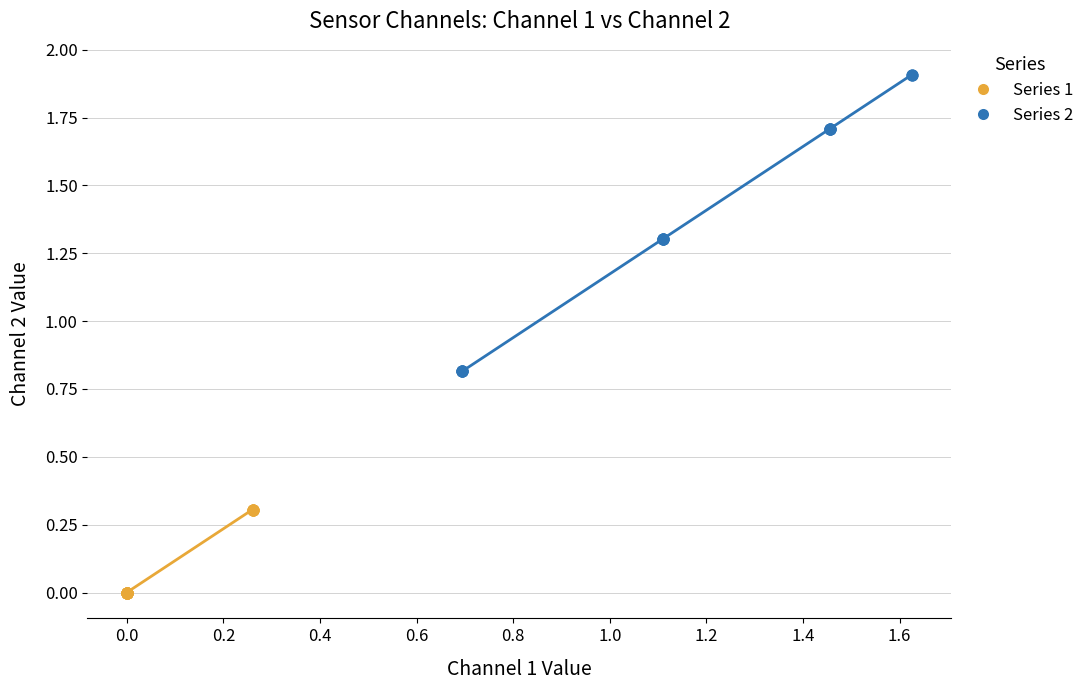

What are all the series names shown in the legend?

Series 1, Series 2